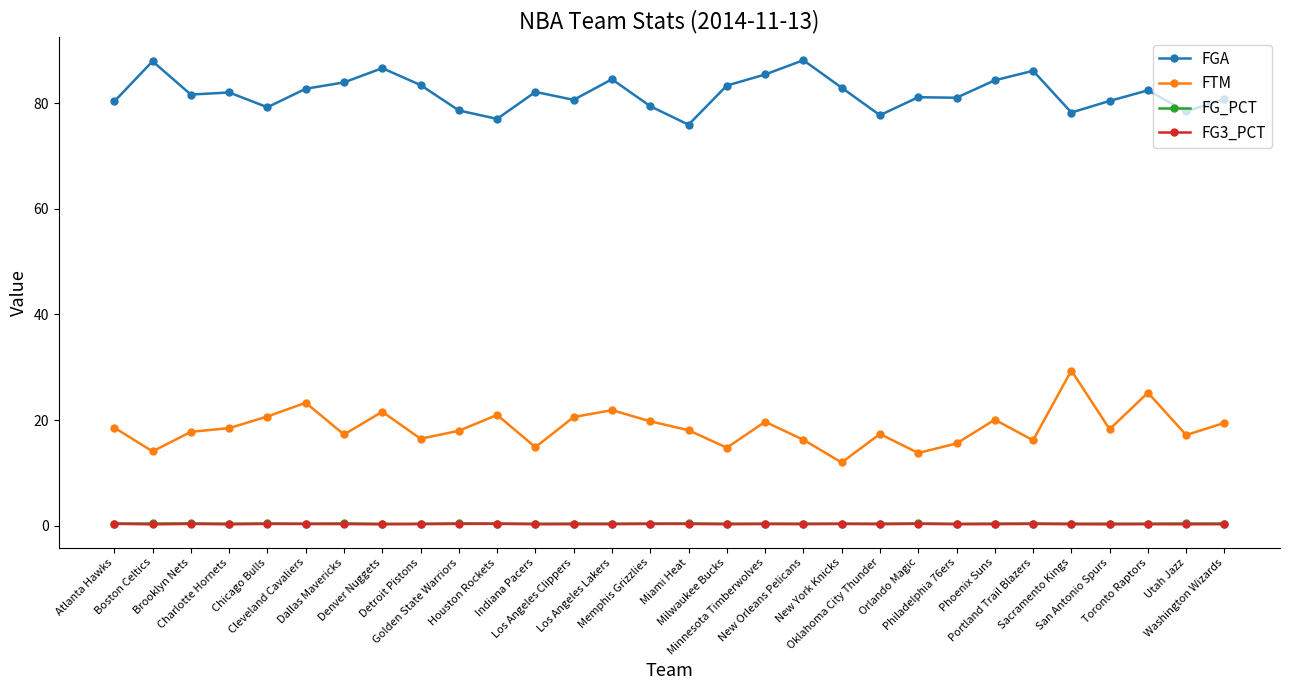

What is the label of the 29th point from the right?

Boston Celtics